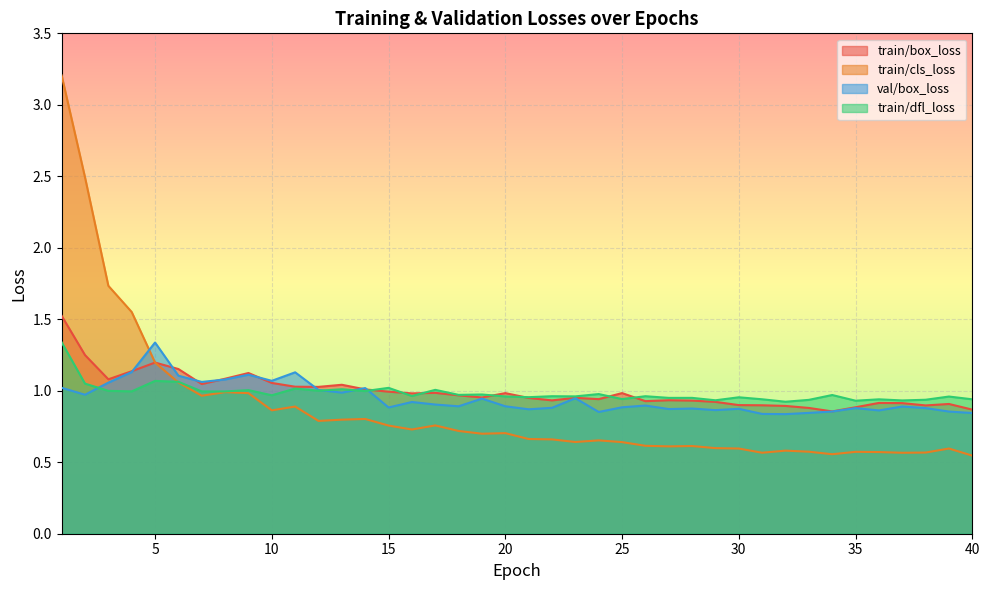

Which category has the lowest value across all series?

40